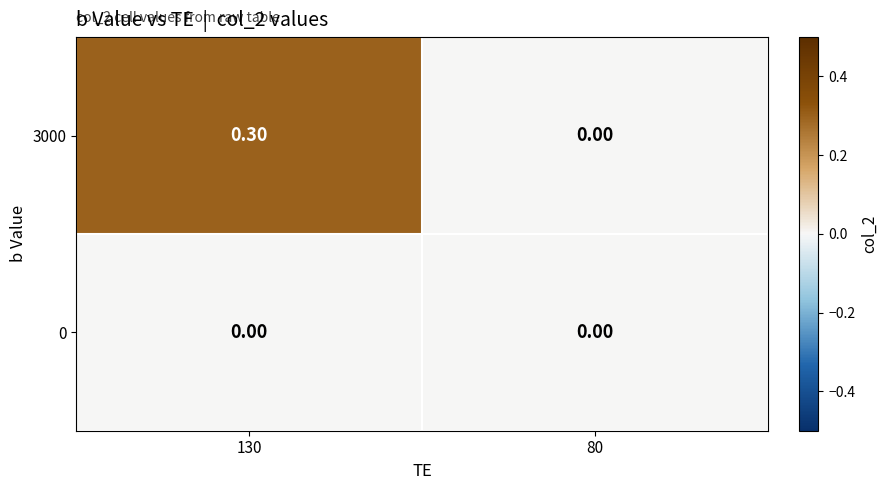

What is the sum of all 3000 values?

0.3